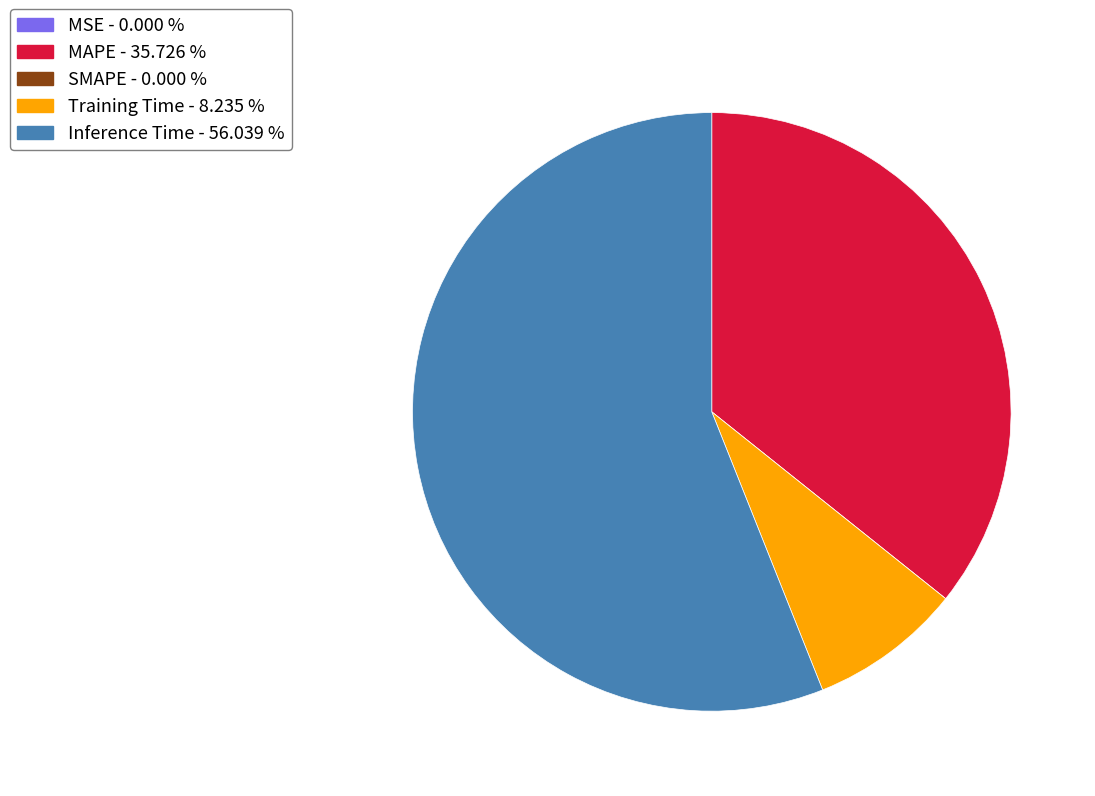

Which has a higher value, MAPE - 35.726 % or Training Time - 8.235 %?

MAPE - 35.726 %